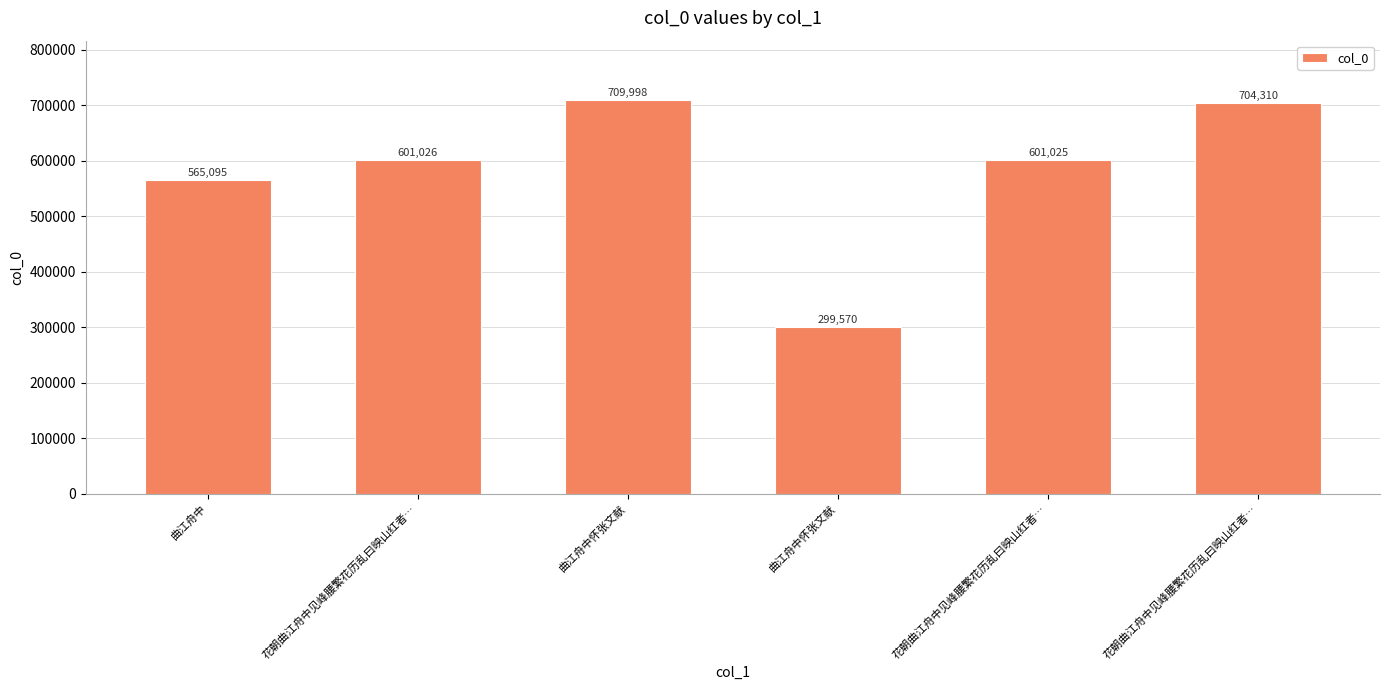

List the labels in order of value, largest first.

曲江舟中怀张文献, 花朝曲江舟中见峰腰繁花历乱曰映山红者…, 花朝曲江舟中见峰腰繁花历乱曰映山红者…, 花朝曲江舟中见峰腰繁花历乱曰映山红者…, 曲江舟中, 曲江舟中怀张文献